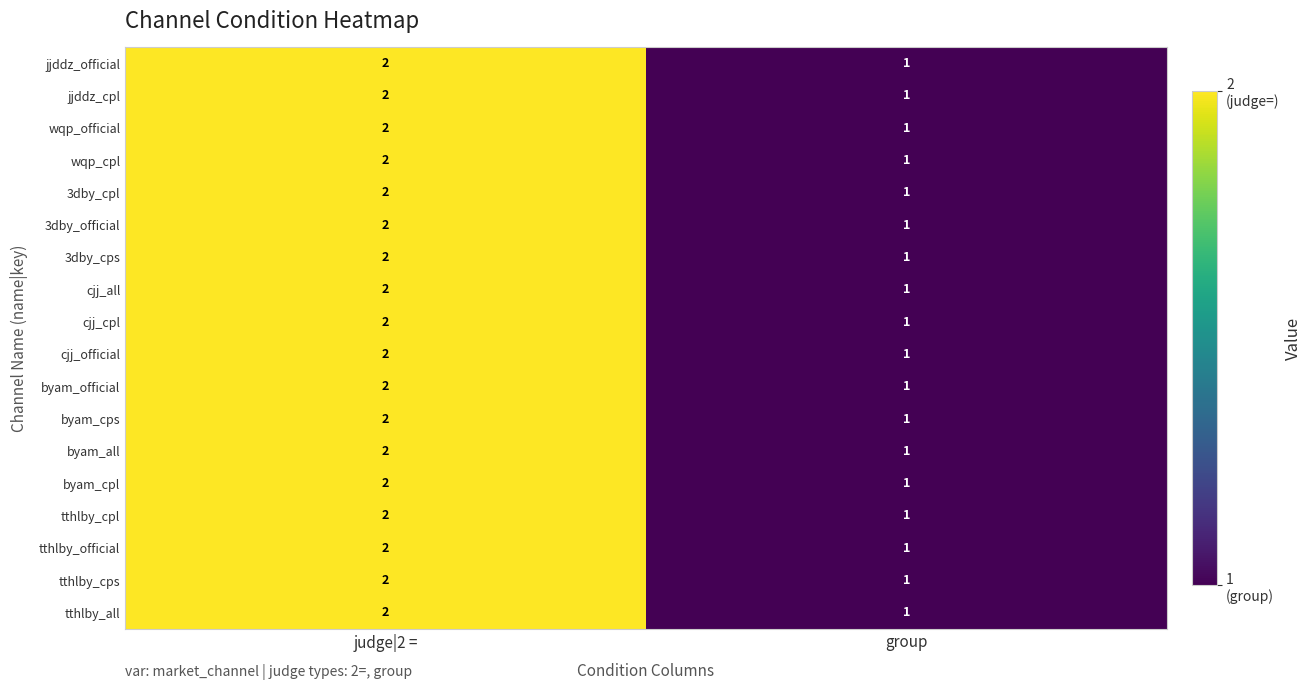

What is the sum of the wqp_cpl values at judge|2 = and group?

3